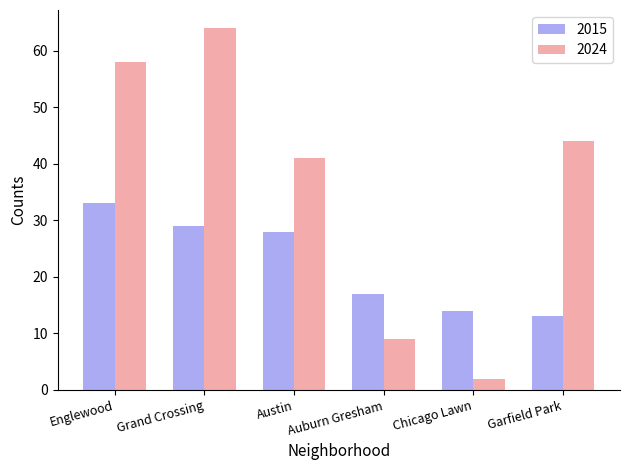

Is it true that 2015 equals 24 at Chicago Lawn?

False